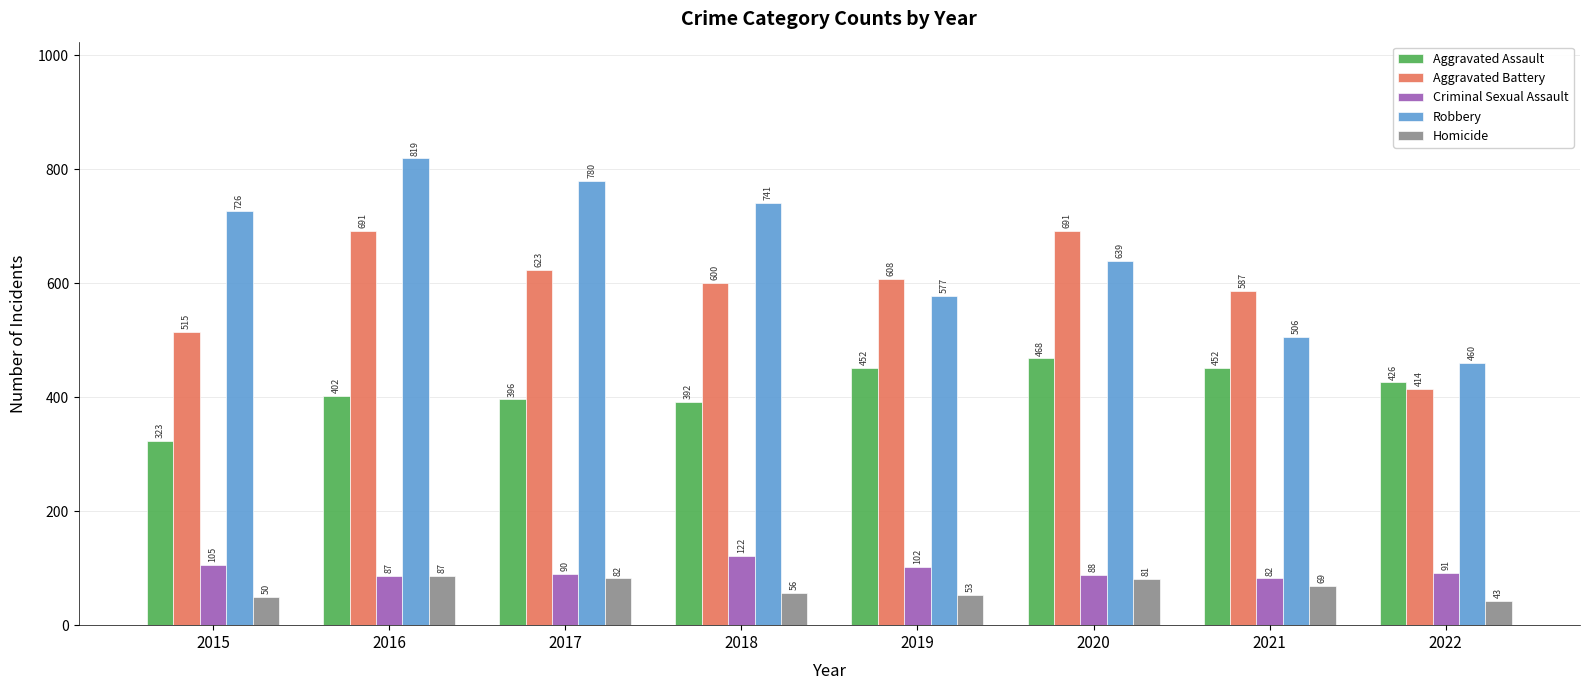

Is the value of Homicide at 2018 greater than the value of Robbery at 2016?

No